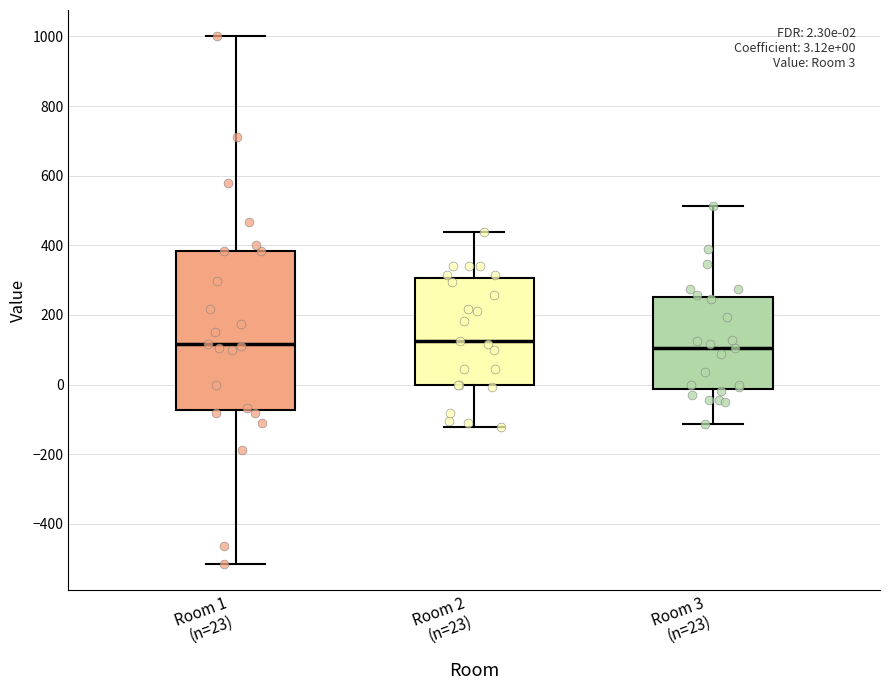

Comparing the boxes themselves (not the whiskers), which one is the tallest?

Room 1 (n=23)